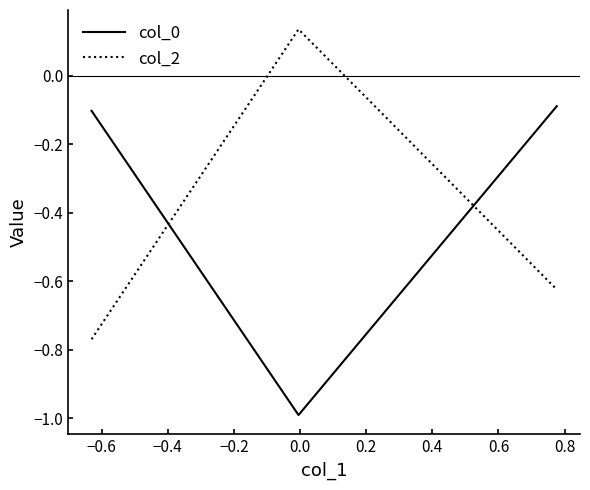

Rank the series by their maximum value, from lowest to highest.

col_0, col_2